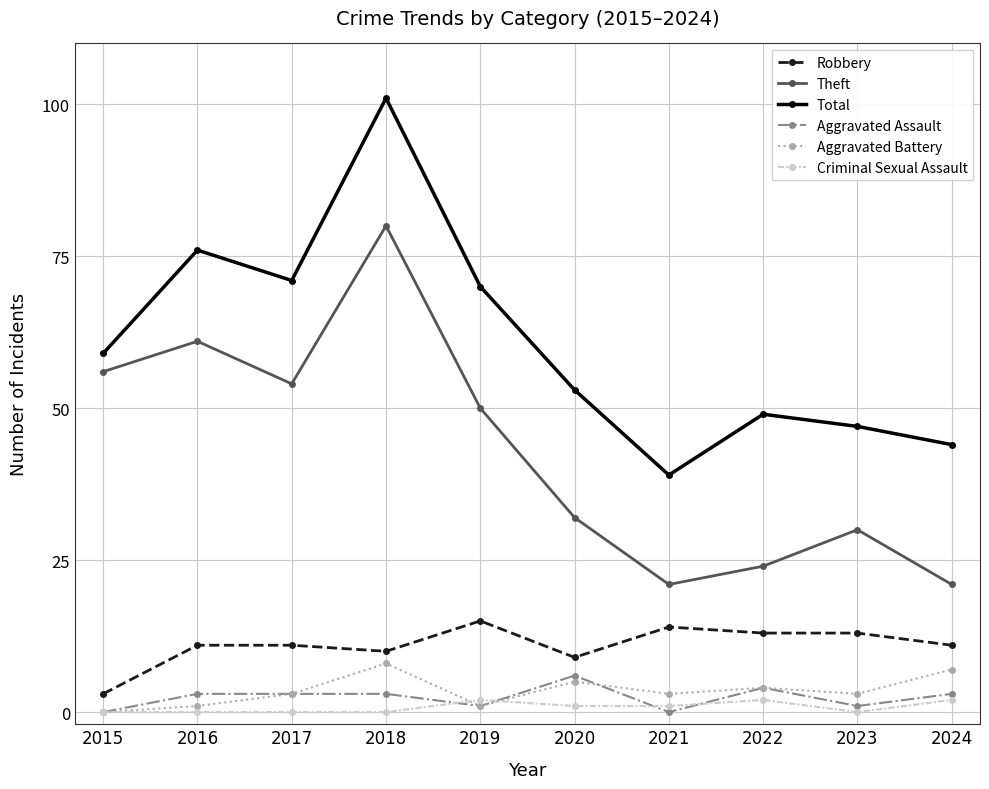

True or false: Robbery and Aggravated Assault intersect in this chart.

False